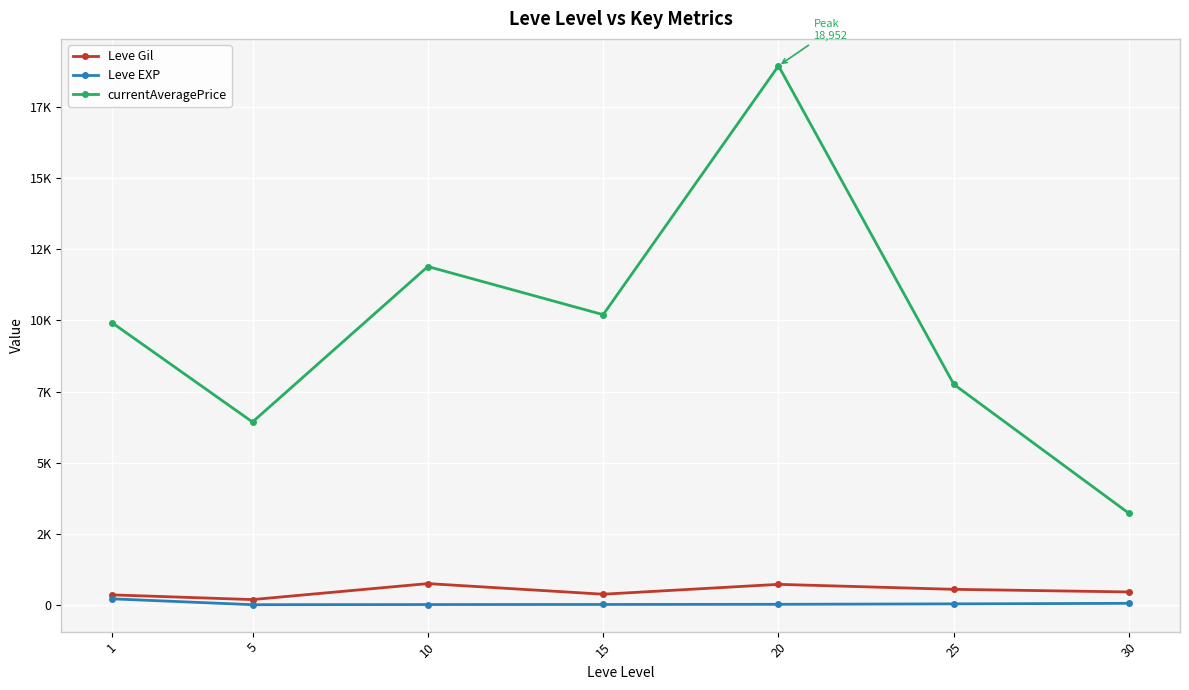

What is the spread (max minus min) of values at 10?

11886.2